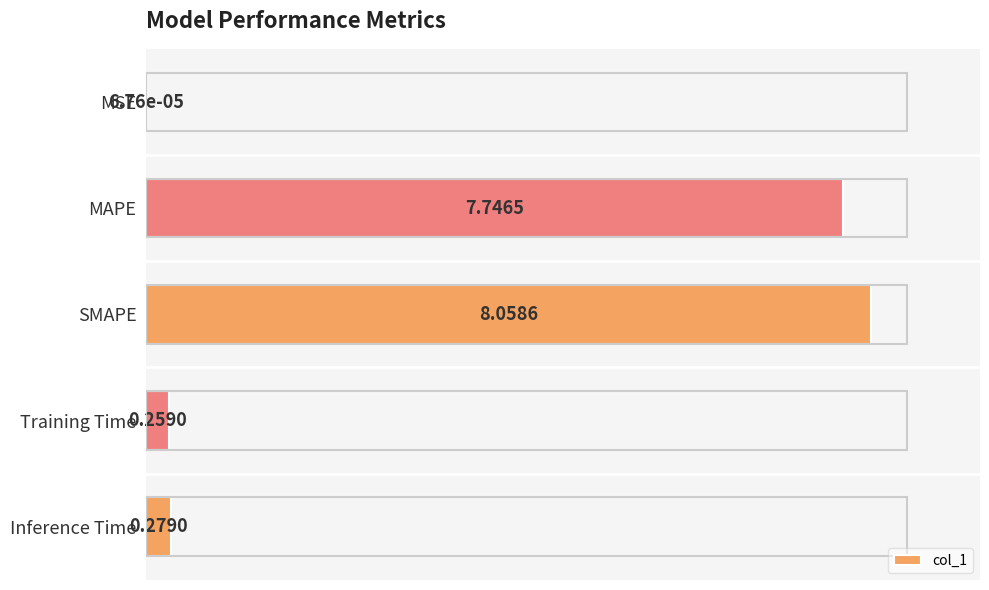

What is the sum of the values at Inference Time and MAPE?

8.0